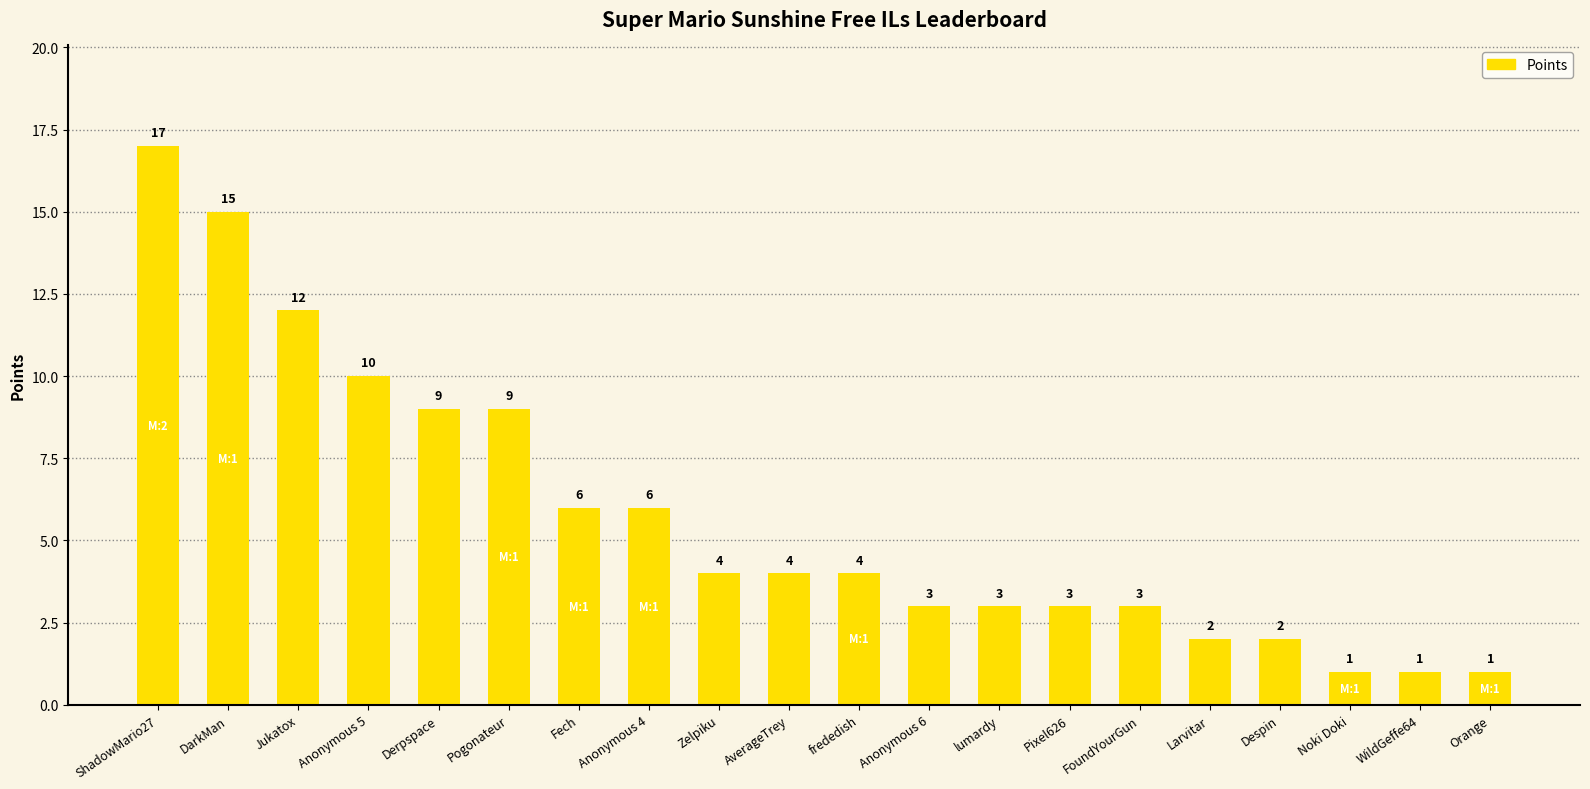

What is the label of the 9th bar from the left?

Zelpiku